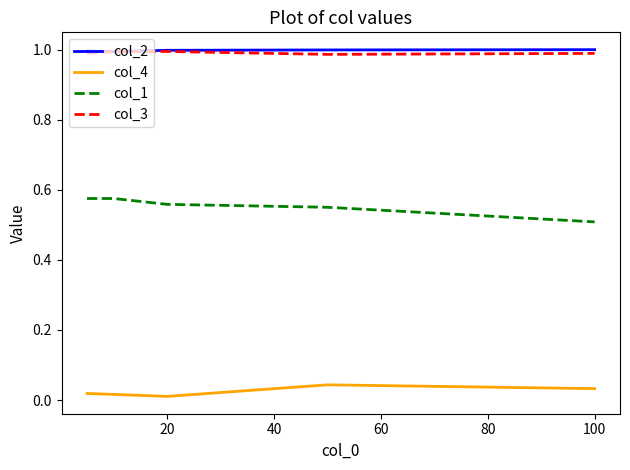

True or false: col_1 and col_4 cross at least once.

False